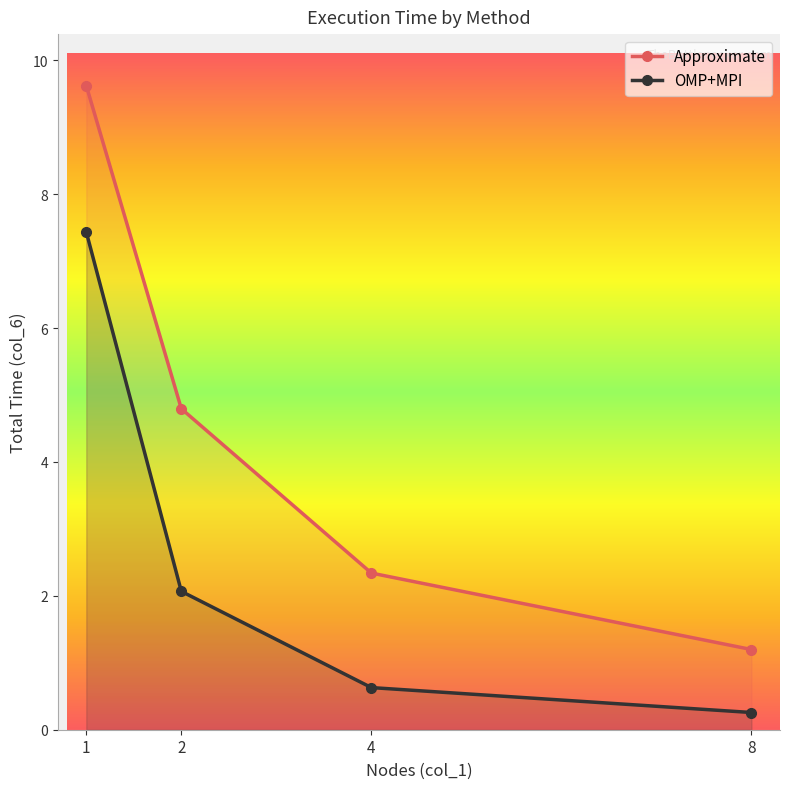

What is the value of the OMP+MPI point at the 2nd from the left?

2.1